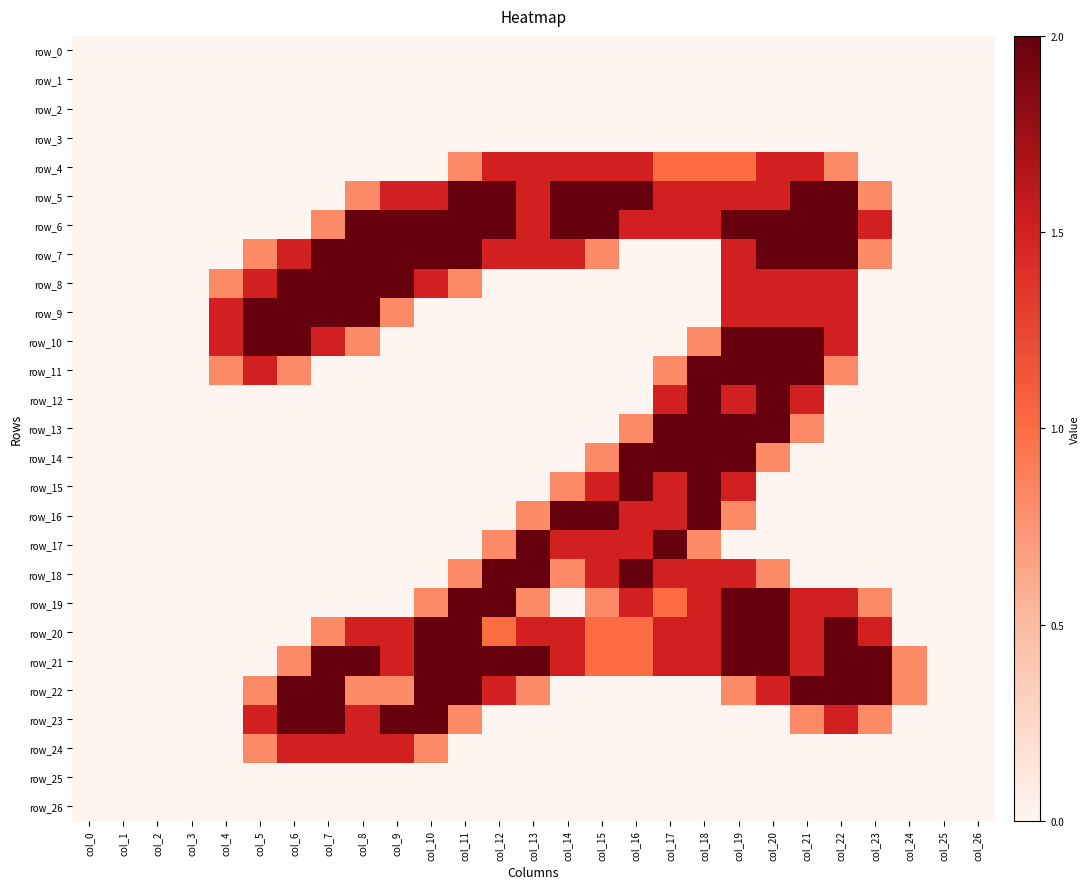

What is the greatest value displayed?

2.0